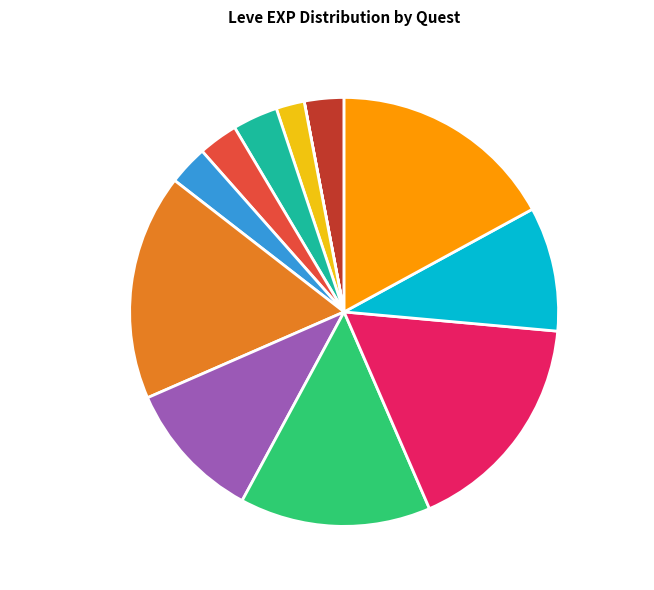

Does I Ram What I Ram 2230 EXP account for over 50% of the chart?

No